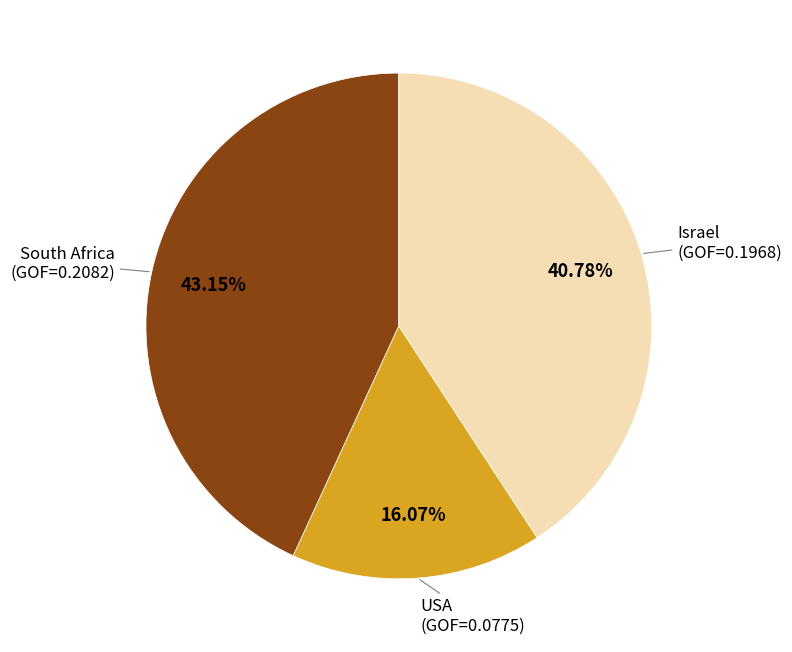

Does any single category account for the majority?

No